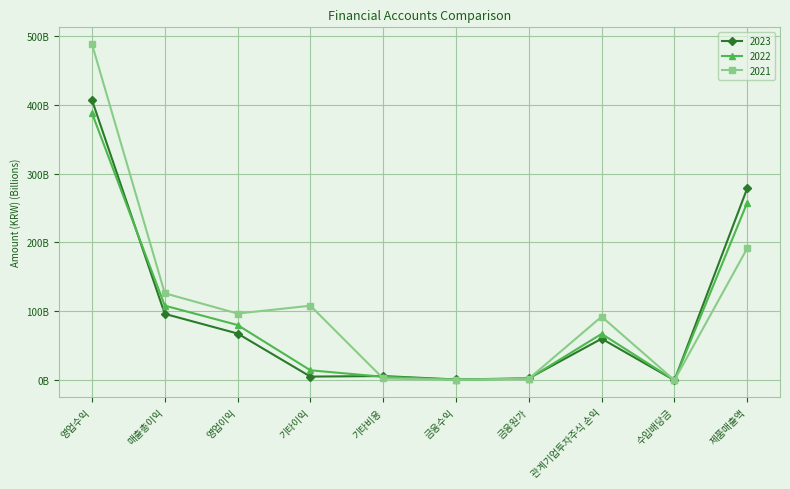

What are all the series names shown in the legend?

2023, 2022, 2021